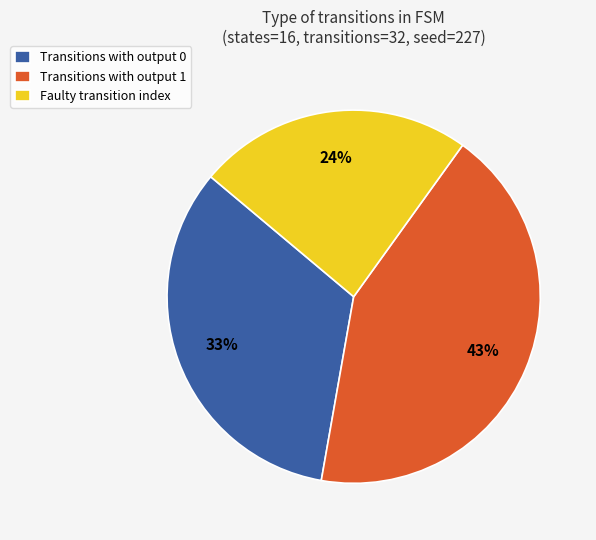

How many slices are in this pie chart?

3